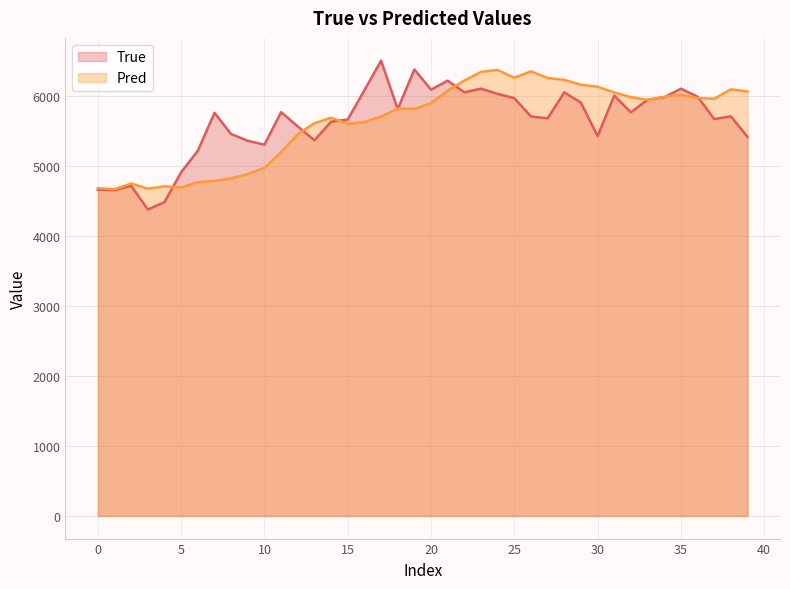

After their last crossing, which series has the higher values: True or Pred?

Pred